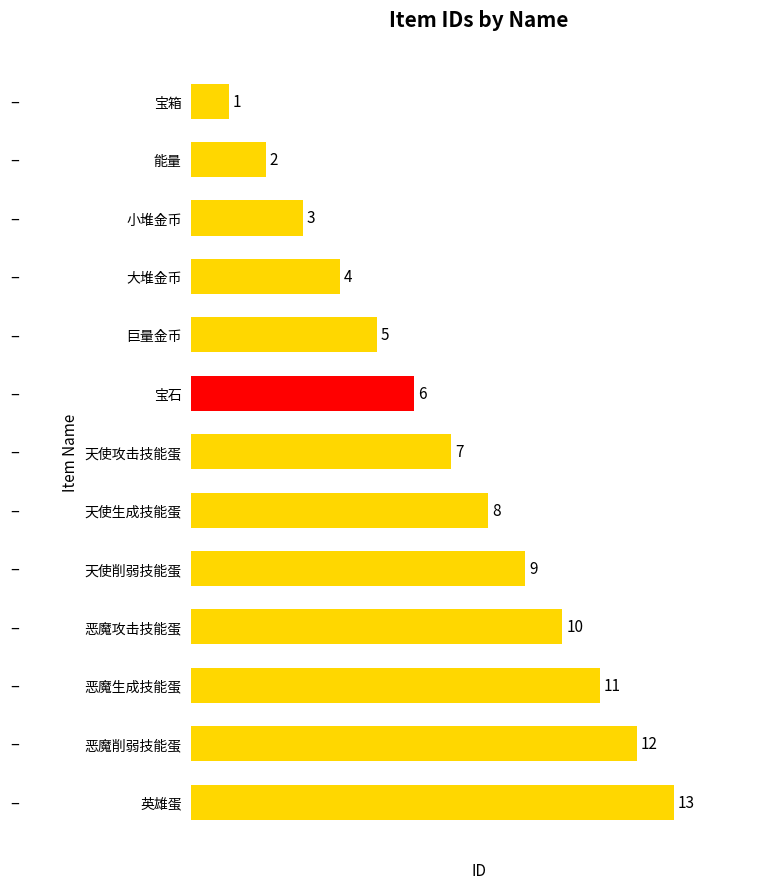

What is the ratio of the value at 巨量金币 to the value at 天使生成技能蛋?

0.6